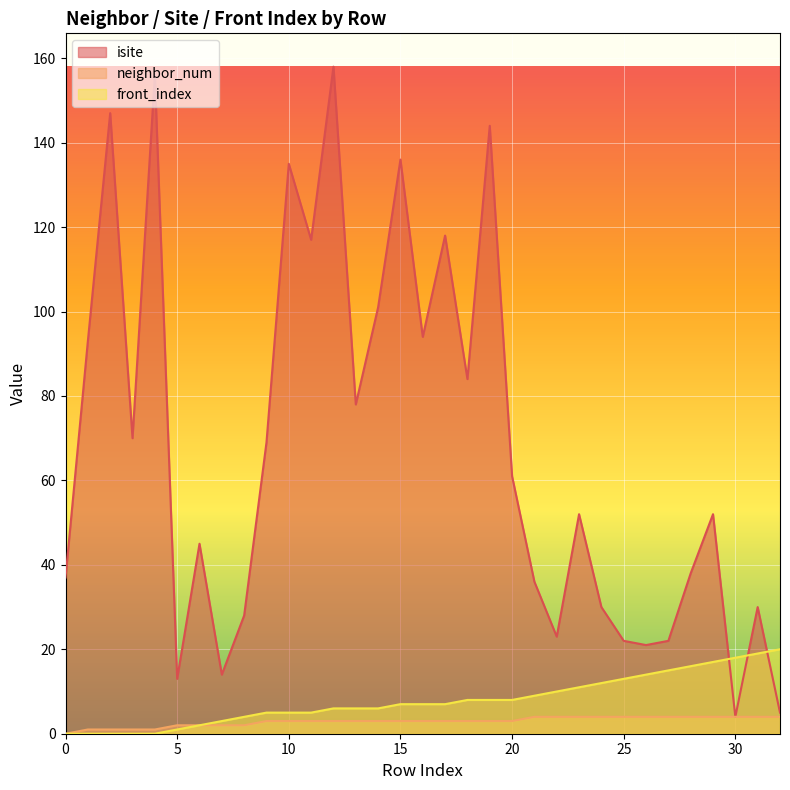

Reading left to right, list all the values displayed in this chart.

isite: 37	93	147	70	156	13	45	14	28	69	135	117	158	78	101	136	94	118	84	144	61	36	23	52	30	22	21	22	38	52	4	30	5
neighbor_num: 0	1	1	1	1	2	2	2	2	3	3	3	3	3	3	3	3	3	3	3	3	4	4	4	4	4	4	4	4	4	4	4	4
front_index: 0	0	0	0	0	1	2	3	4	5	5	5	6	6	6	7	7	7	8	8	8	9	10	11	12	13	14	15	16	17	18	19	20